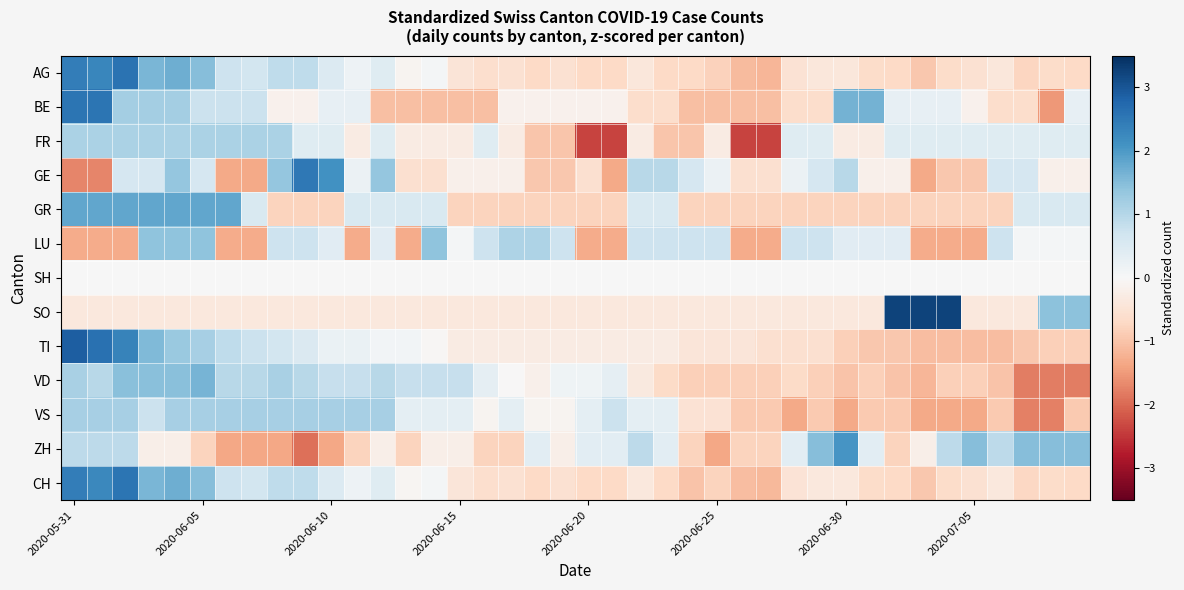

How many categories are shown in the chart?

40